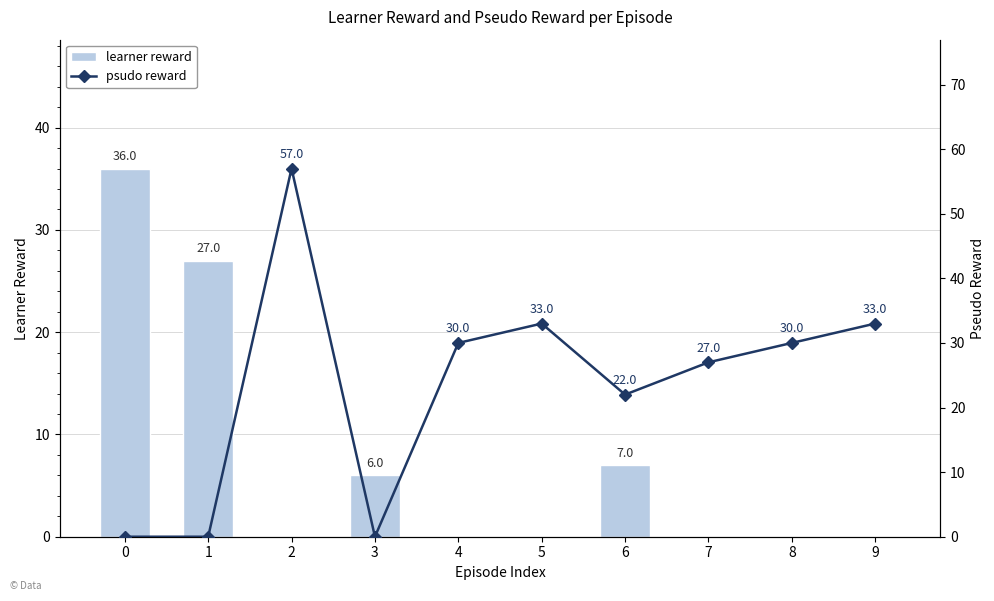

Are the bars grouped side by side (vs. stacked)?

Yes